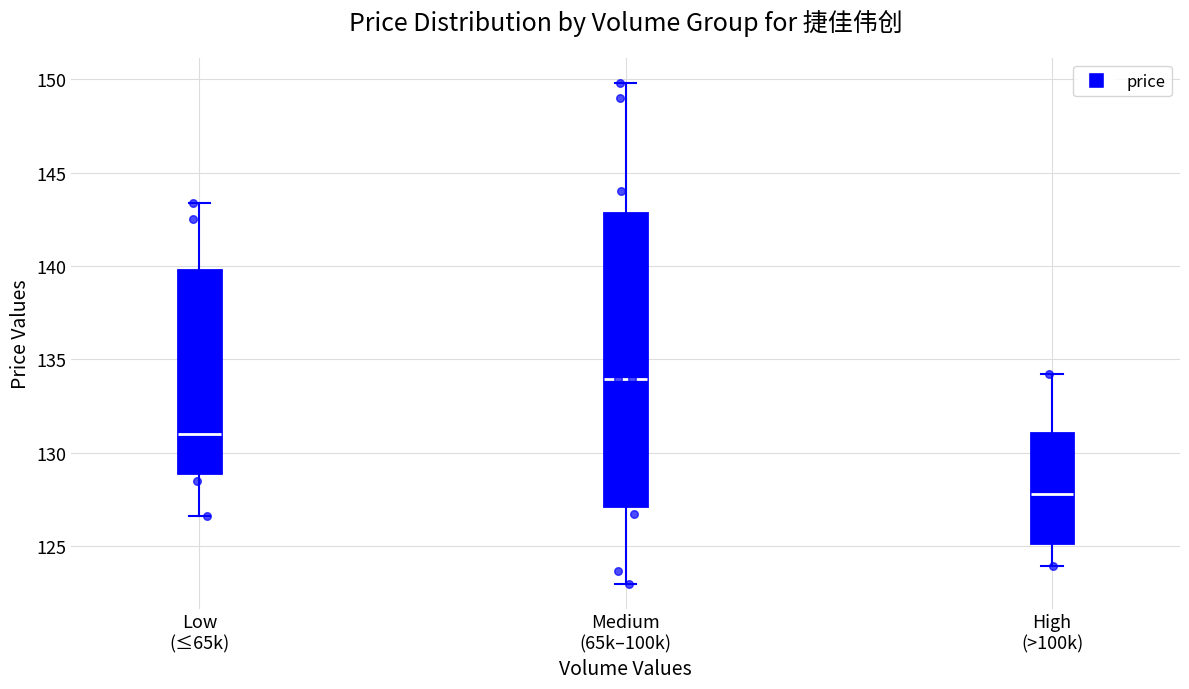

Which box's median line is the highest?

Medium (65k–100k)